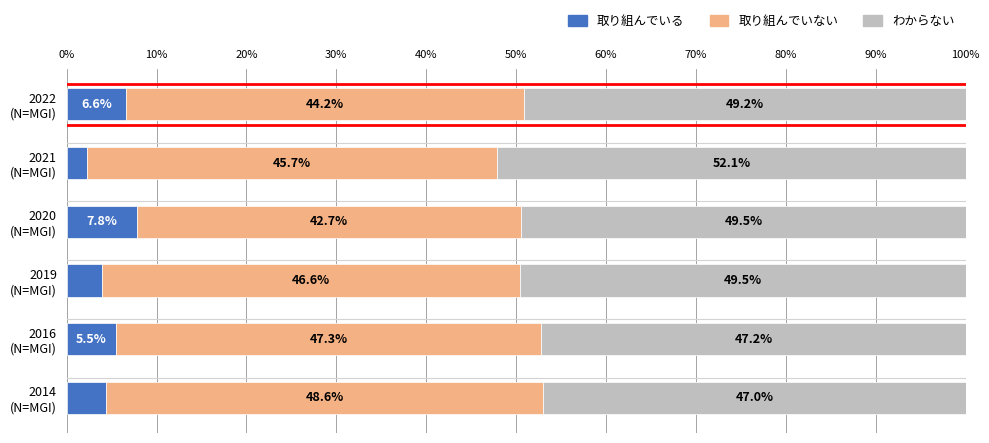

What are all the series names shown in the legend?

取り組んでいる, 取り組んでいない, わからない